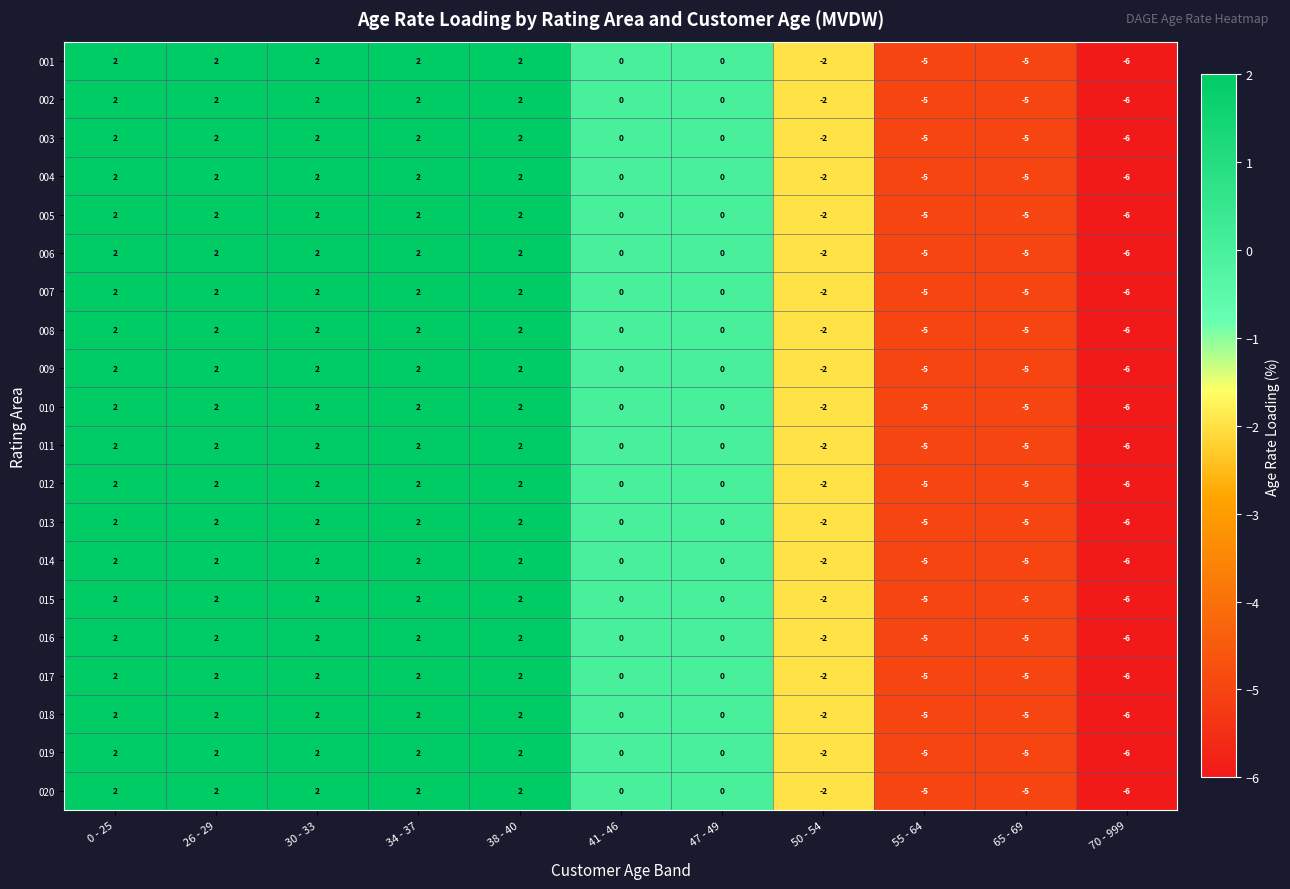

What is the minimum value for 010?

-6